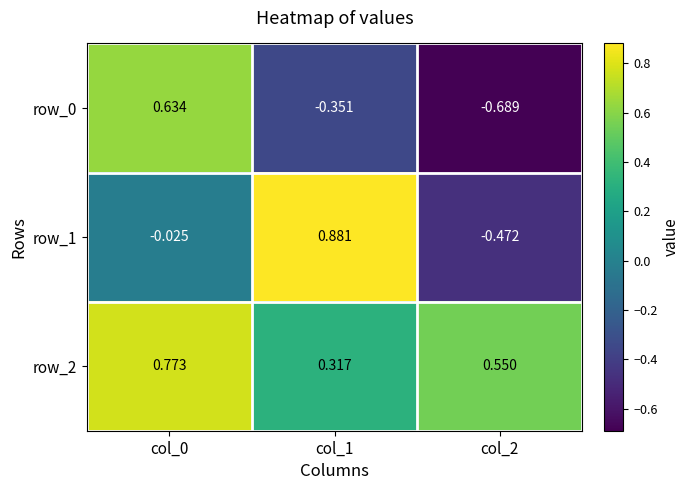

Is the value of row_0 at col_1 greater than the value of row_2 at col_0?

No